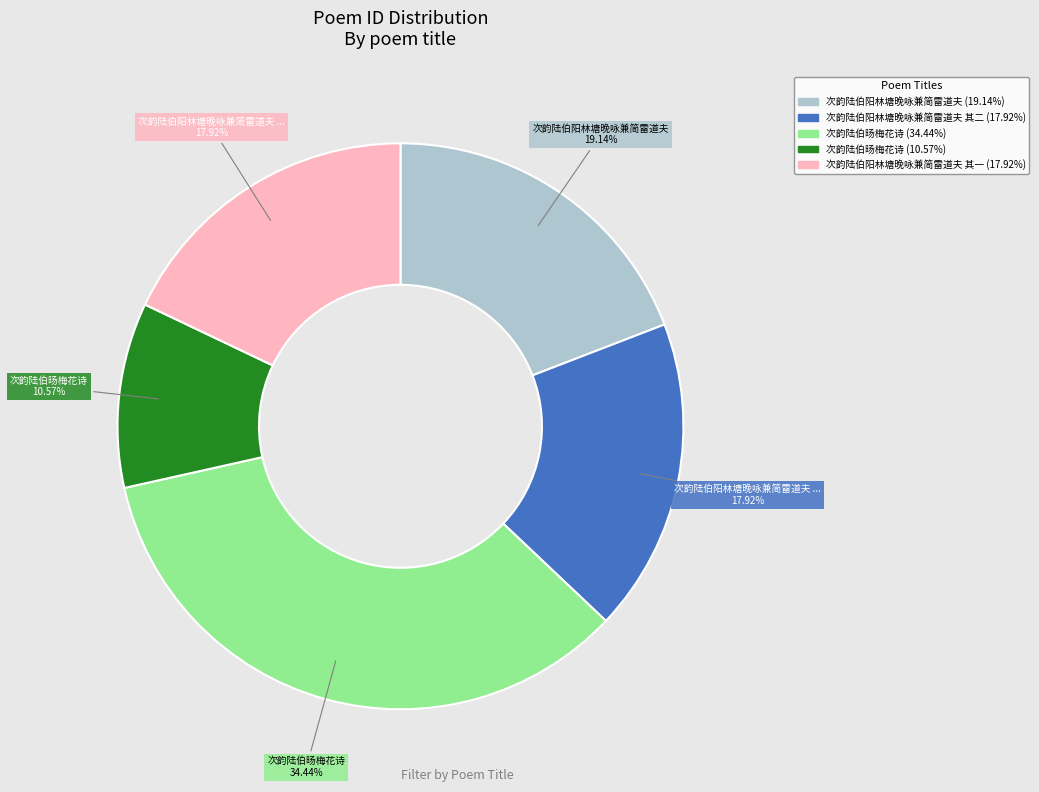

How many slices are in this pie chart?

5